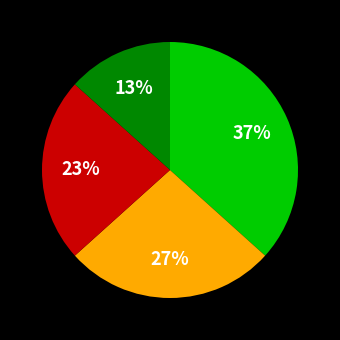

Is there a majority slice in this chart?

No